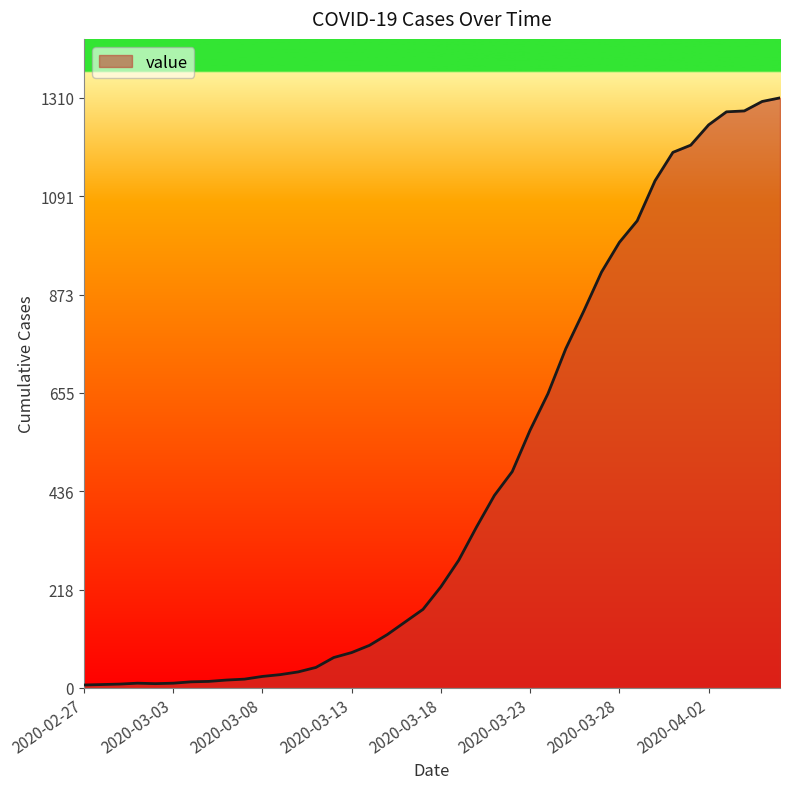

What is the greatest value displayed?

1310